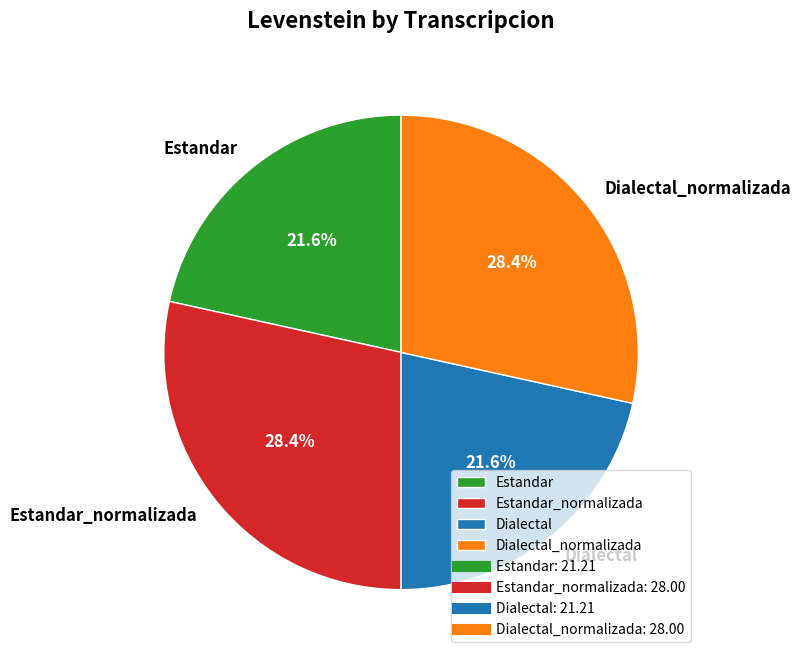

Does Estandar account for over 50% of the chart?

No